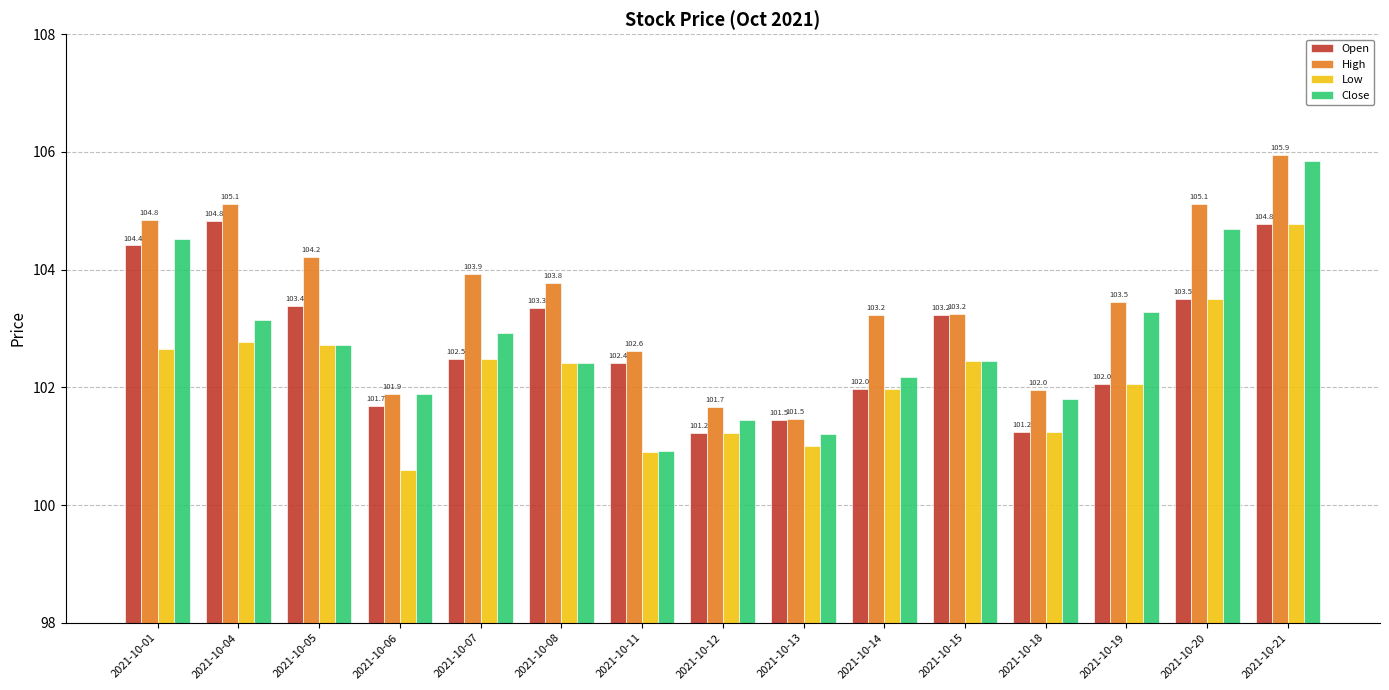

The Open series shows 101.2 at 2021-10-18. True or false?

True